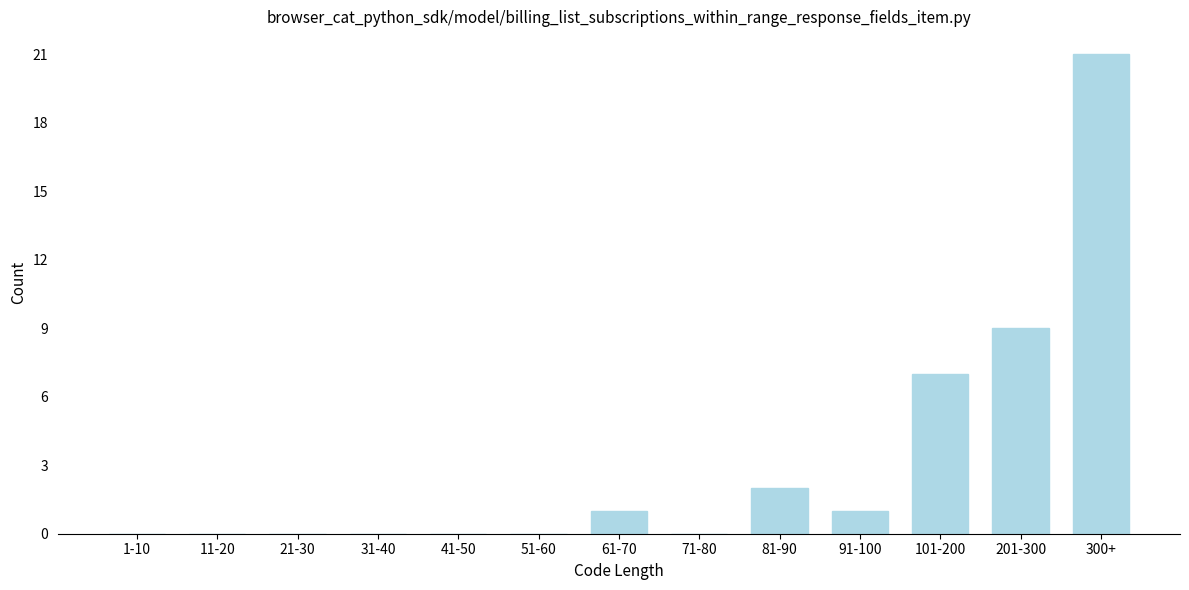

Reading left to right, extract all data points from this chart.

1-10=0	11-20=0	21-30=0	31-40=0	41-50=0	51-60=0	61-70=1	71-80=0	81-90=2	91-100=1	101-200=7	201-300=9	300+=21